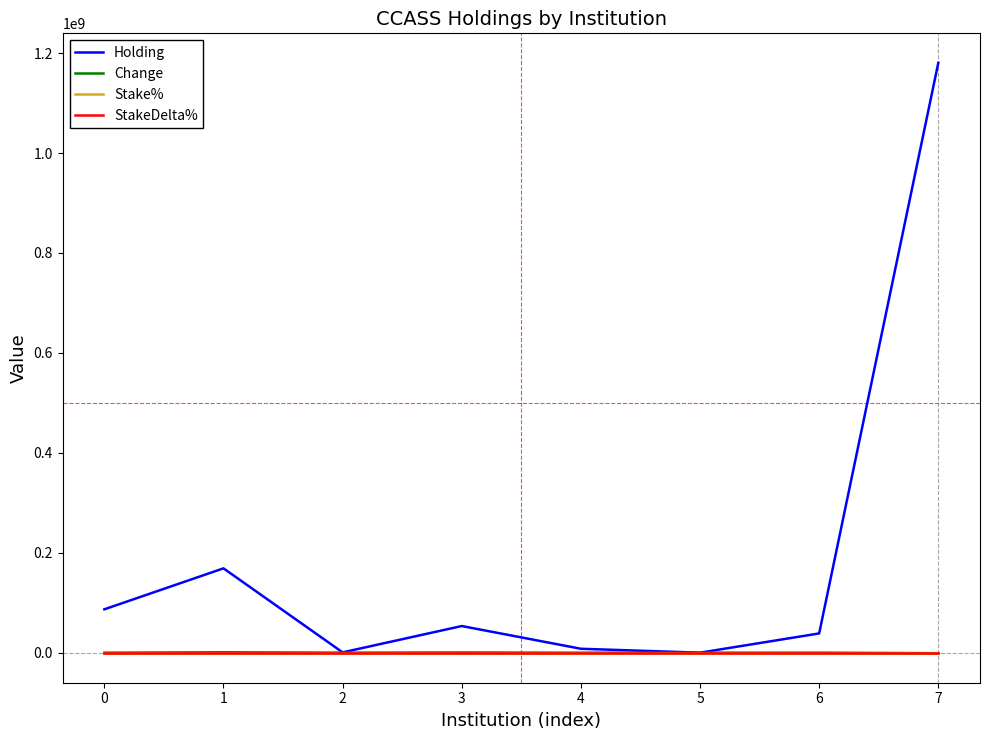

What is the maximum value shown in the chart?

1180474000.0